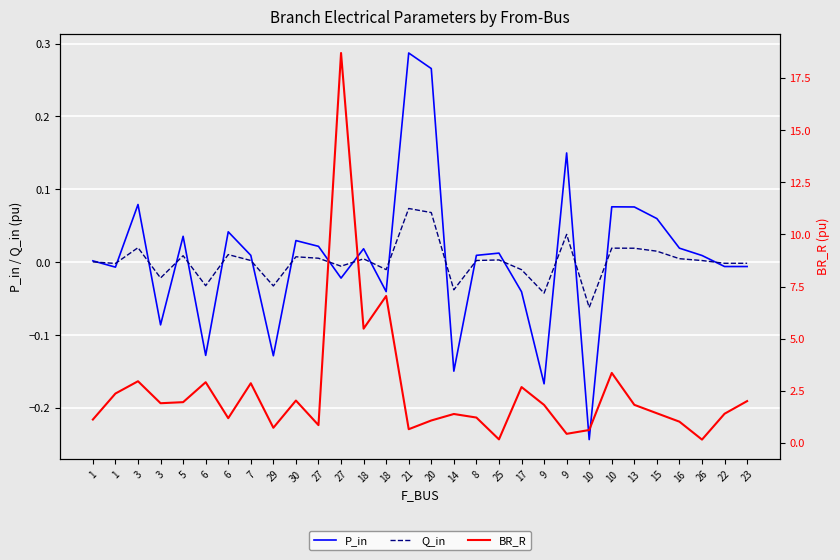

Rank the categories by P_in value from lowest to highest.

10, 9, 14, 29, 6, 3, 17, 18, 27, 1, 23, 22, 1, 26, 8, 7, 25, 18, 16, 27, 30, 5, 6, 15, 13, 10, 3, 9, 20, 21